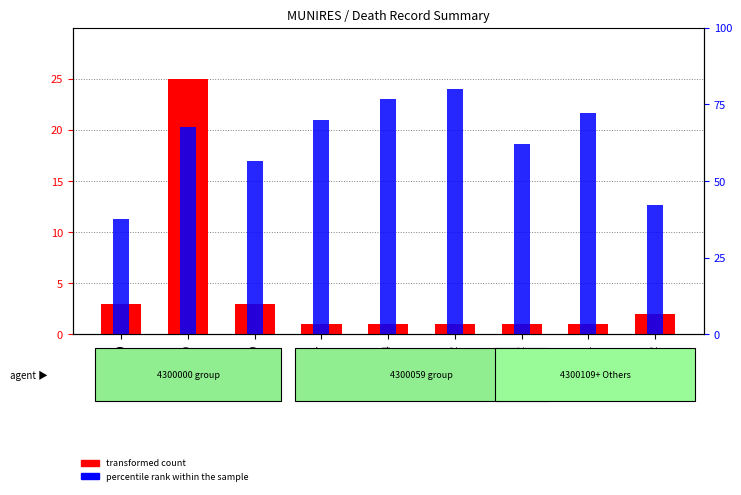

What is the difference between the maximum and minimum values in the record count series?

24.0